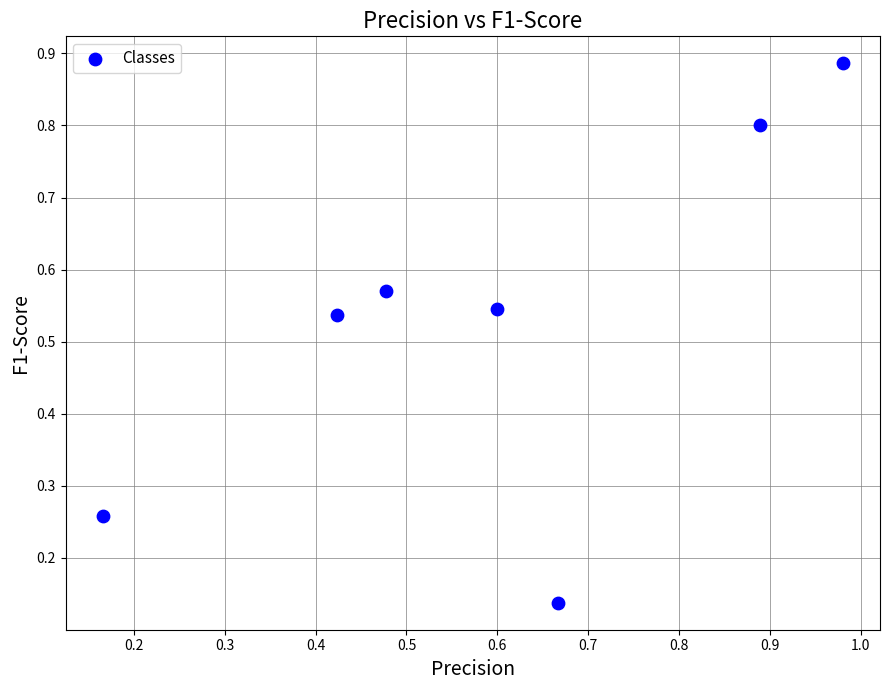

What is the range of Y values (max minus min)?

0.7